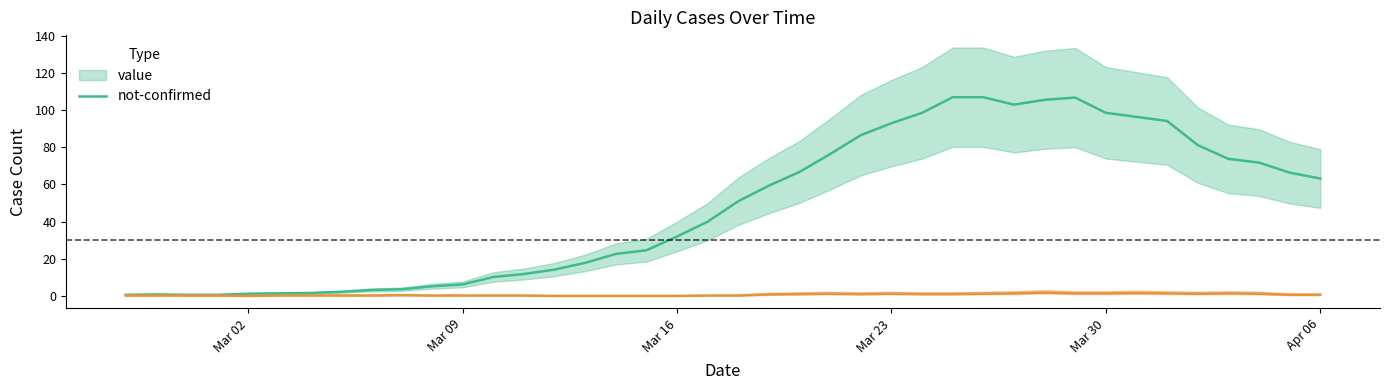

Which series changed the most between 2020-03-19 and 2020-04-02?

value